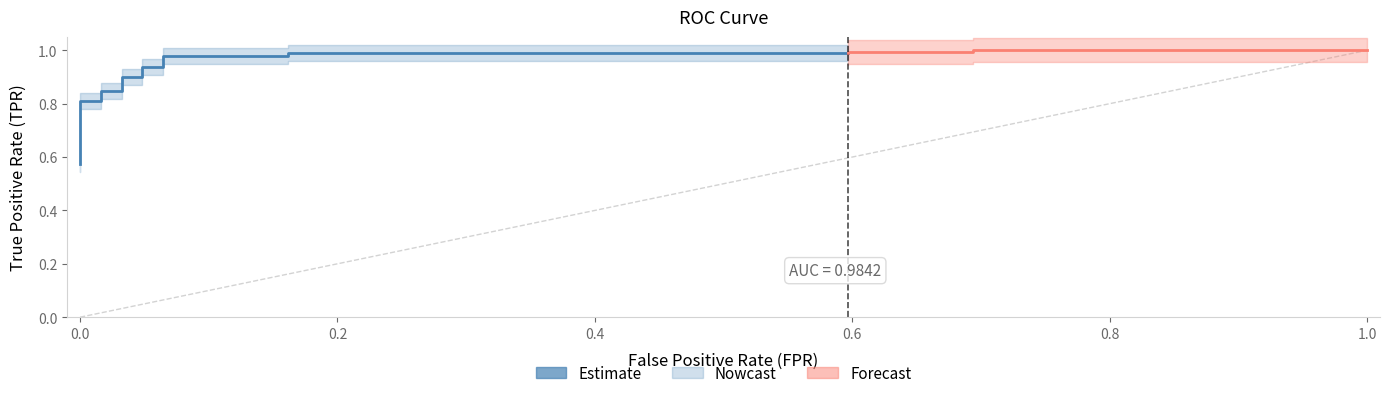

What is the value of the 2nd point from the left?

0.6